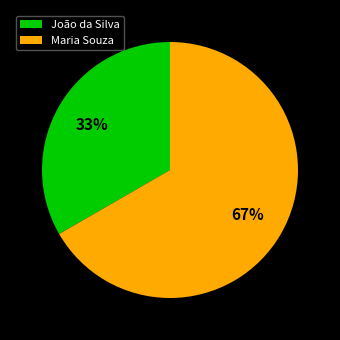

How many slices are in this pie chart?

2